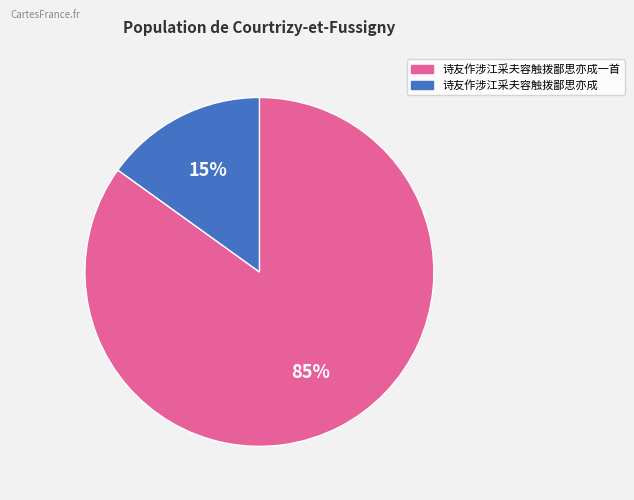

Is there any slice that represents more than half of the pie?

Yes